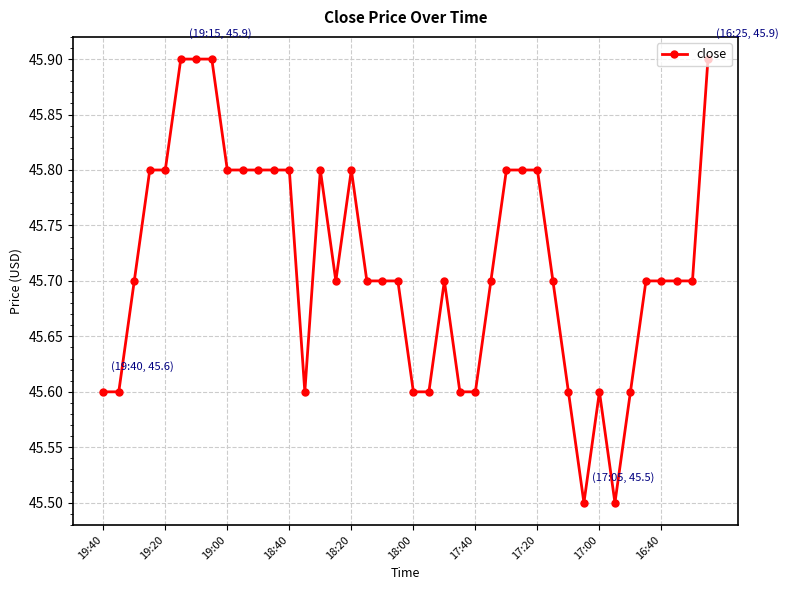

How many lines are shown in the chart?

1